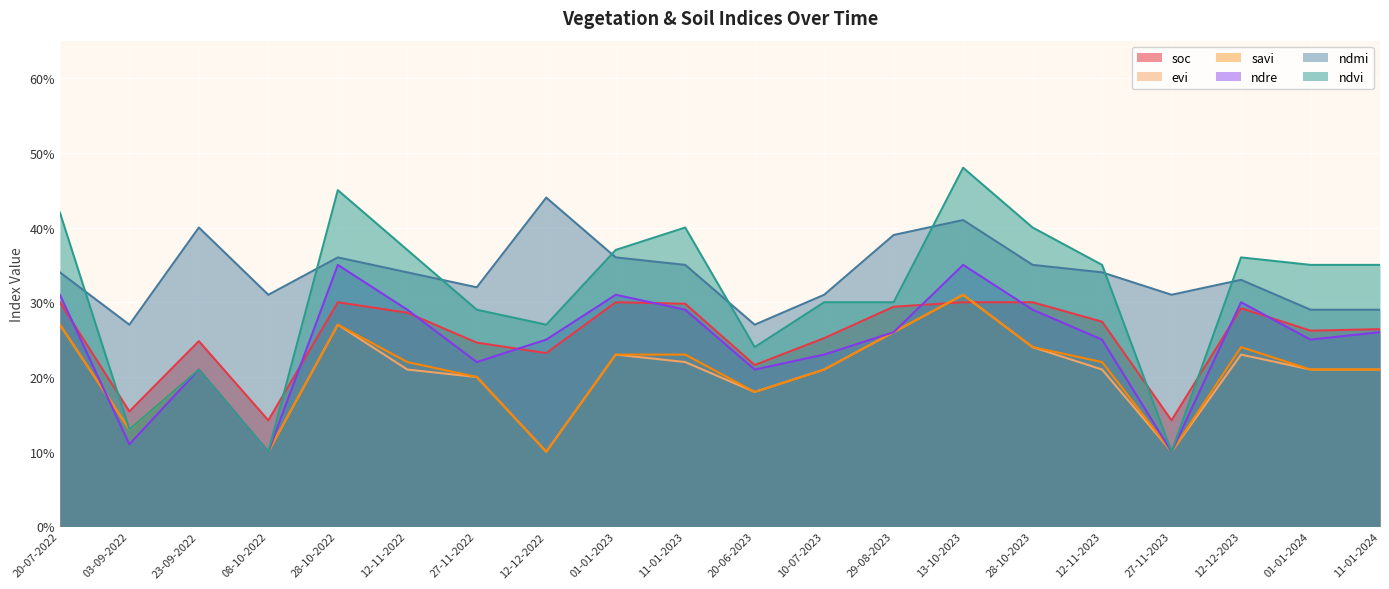

Reading left to right, what are all the values shown in this chart?

soc: 0.3	0.2	0.2	0.1	0.3	0.3	0.2	0.2	0.3	0.3	0.2	0.3	0.3	0.3	0.3	0.3	0.1	0.3	0.3	0.3
ndvi: 0.4	0.1	0.2	0.1	0.5	0.4	0.3	0.3	0.4	0.4	0.2	0.3	0.3	0.5	0.4	0.3	0.1	0.4	0.3	0.3
ndmi: 0.3	0.3	0.4	0.3	0.4	0.3	0.3	0.4	0.4	0.3	0.3	0.3	0.4	0.4	0.3	0.3	0.3	0.3	0.3	0.3
evi: 0.3	0.1	0.2	0.1	0.3	0.2	0.2	0.1	0.2	0.2	0.2	0.2	0.3	0.3	0.2	0.2	0.1	0.2	0.2	0.2
ndre: 0.3	0.1	0.2	0.1	0.3	0.3	0.2	0.2	0.3	0.3	0.2	0.2	0.3	0.3	0.3	0.2	0.1	0.3	0.2	0.3
savi: 0.3	0.1	0.2	0.1	0.3	0.2	0.2	0.1	0.2	0.2	0.2	0.2	0.3	0.3	0.2	0.2	0.1	0.2	0.2	0.2